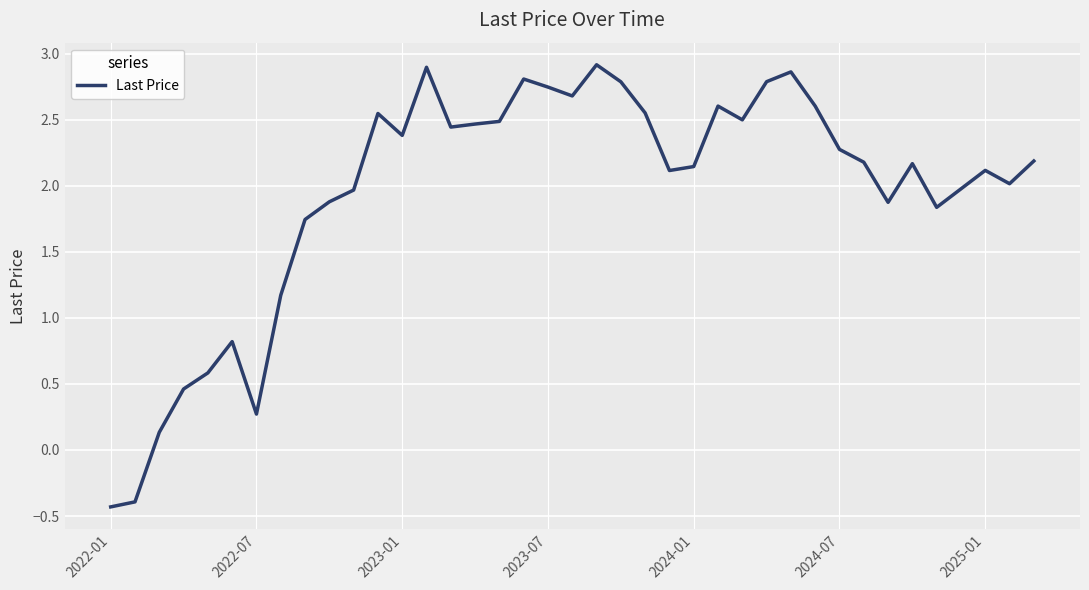

What is the minimum value shown in the chart?

-0.4